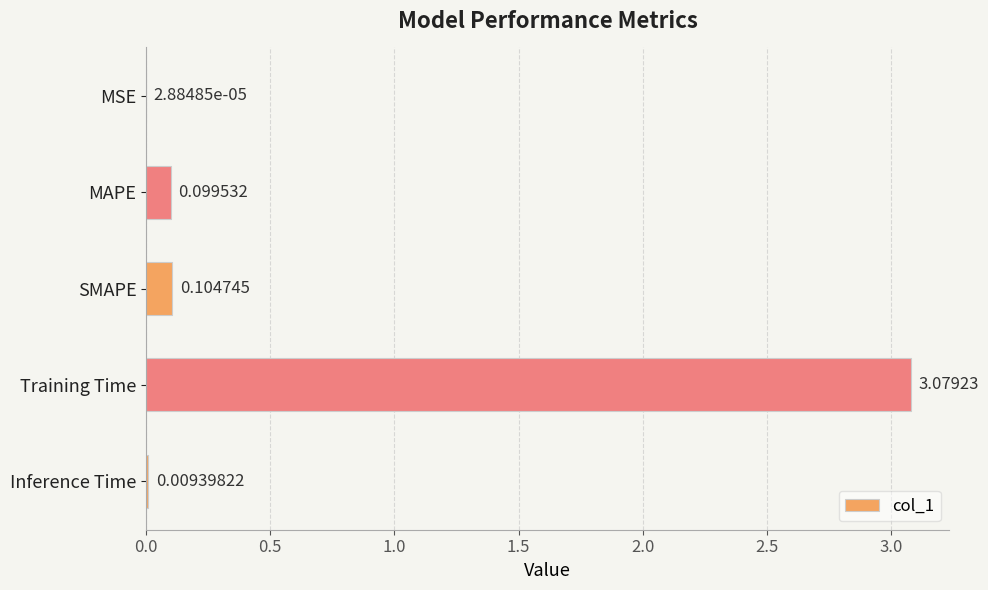

Which has a higher value, MSE or Training Time?

Training Time